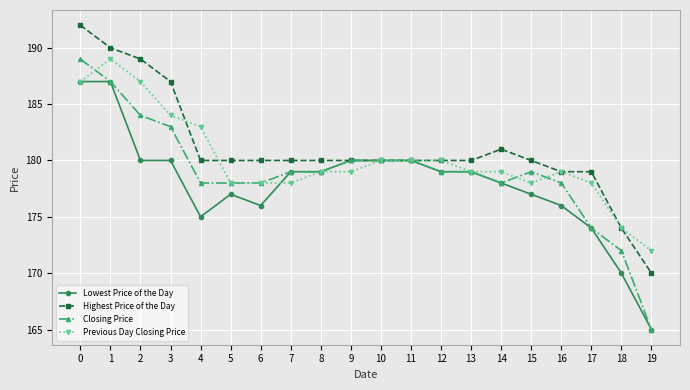

Read the Closing Price value at 4, to the nearest 5.

180